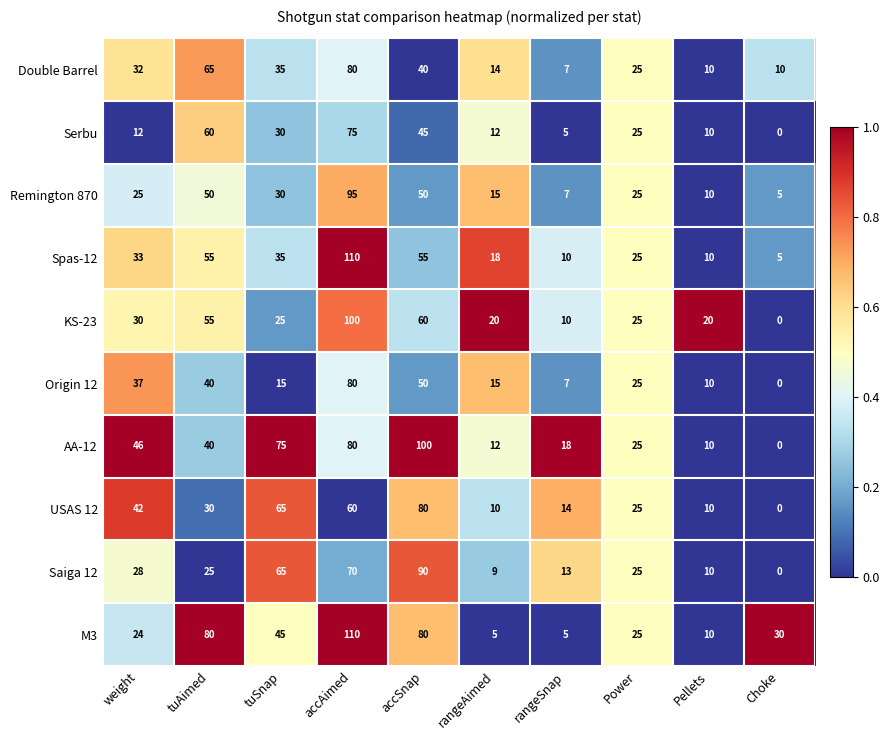

At which label does Saiga 12 reach its peak?

accSnap